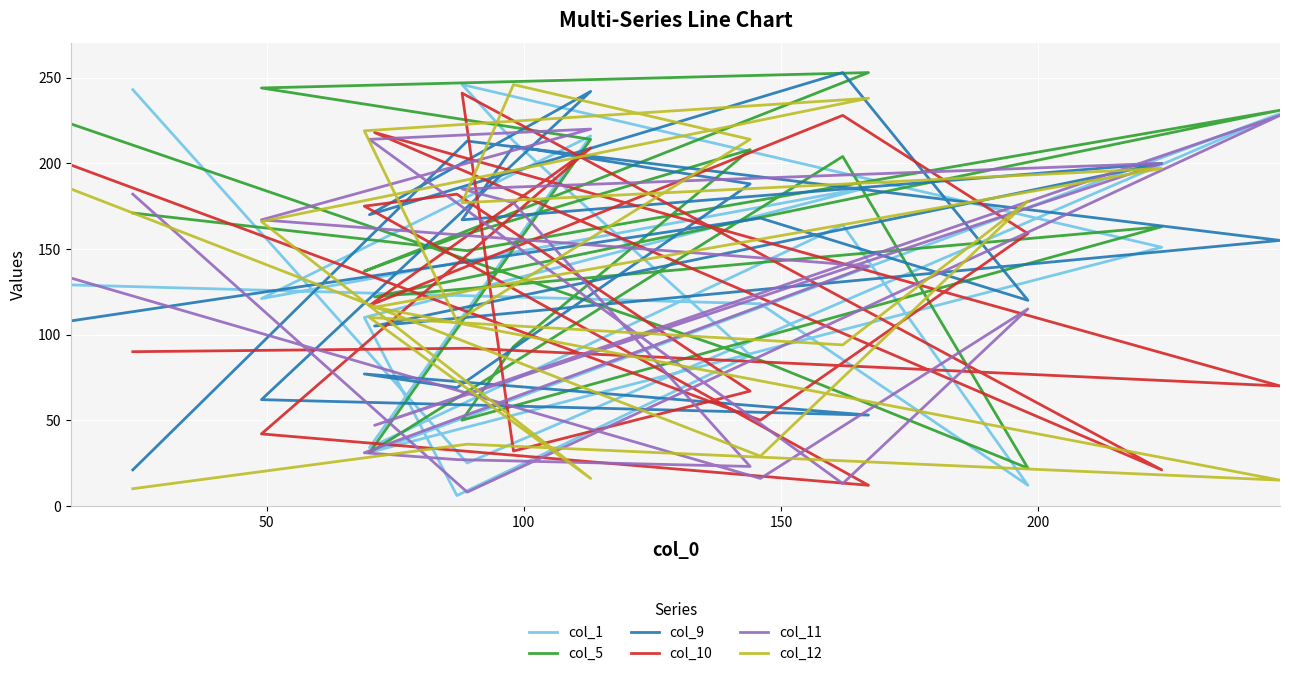

At which label is col_10 closest to 126?

200